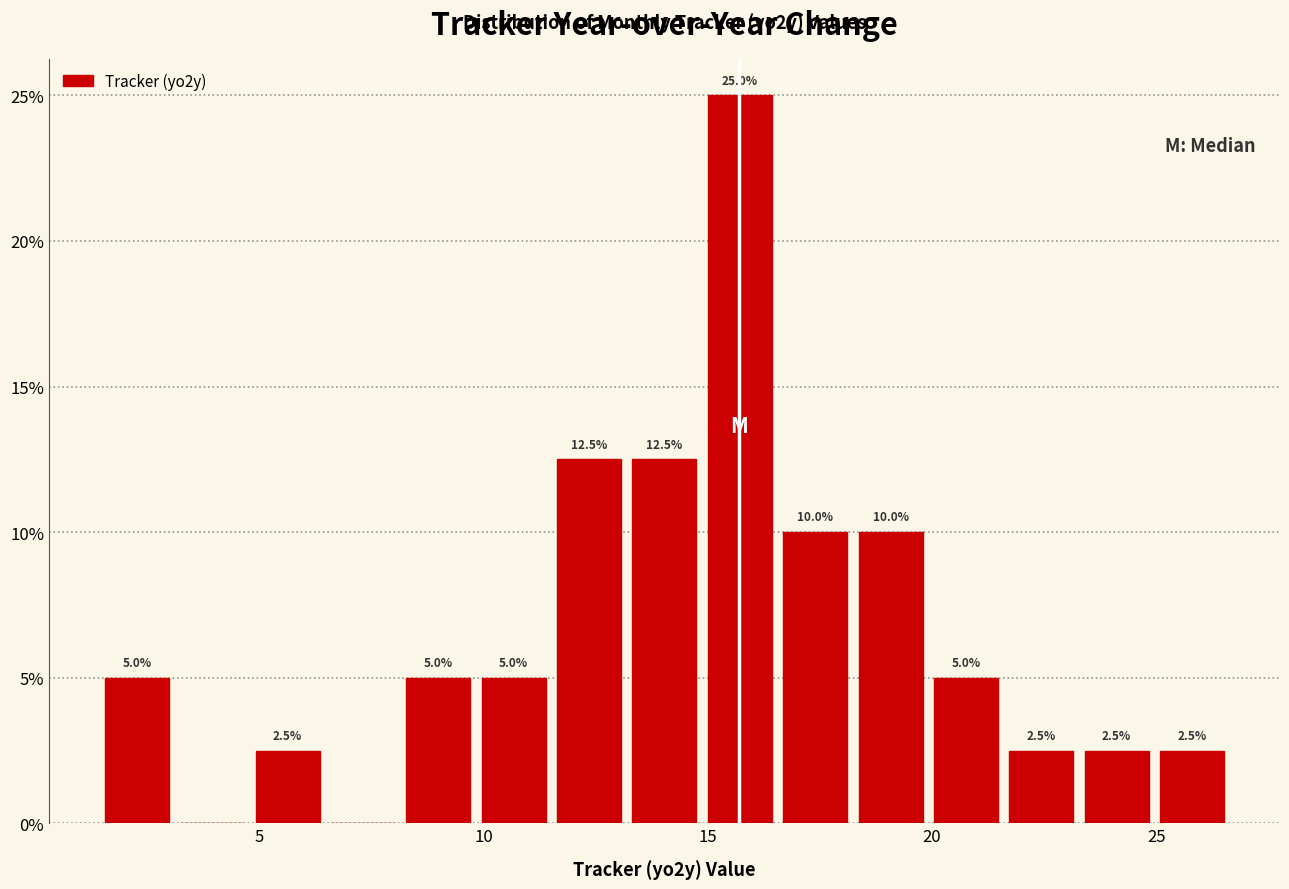

Around what value on the x-axis is the tallest bar? Give the approximate position of its centre, as read against the axis.

15.5